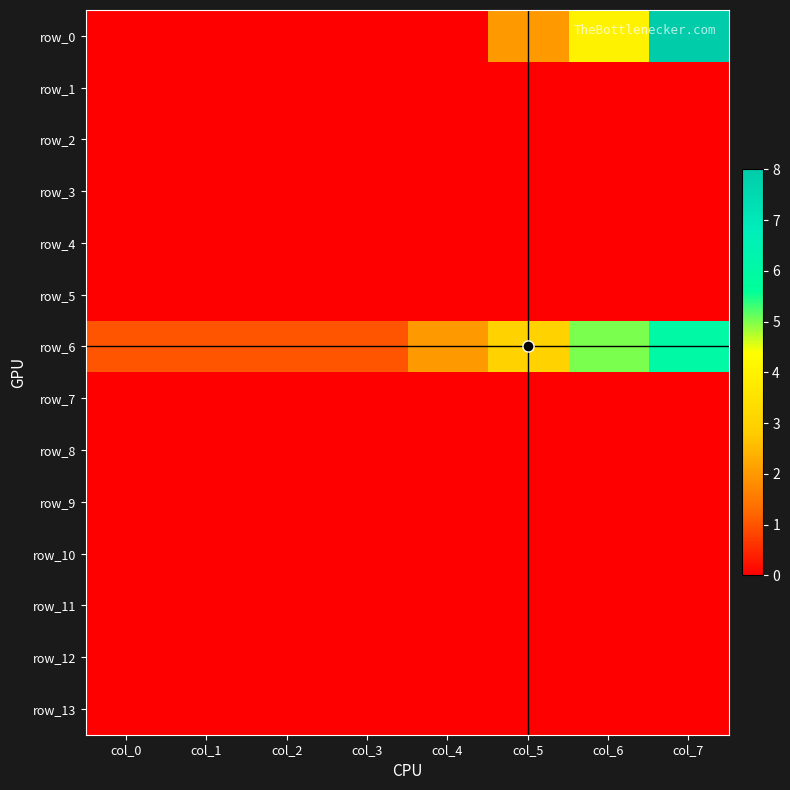

Is it true that row_9 equals 0 at col_6?

True